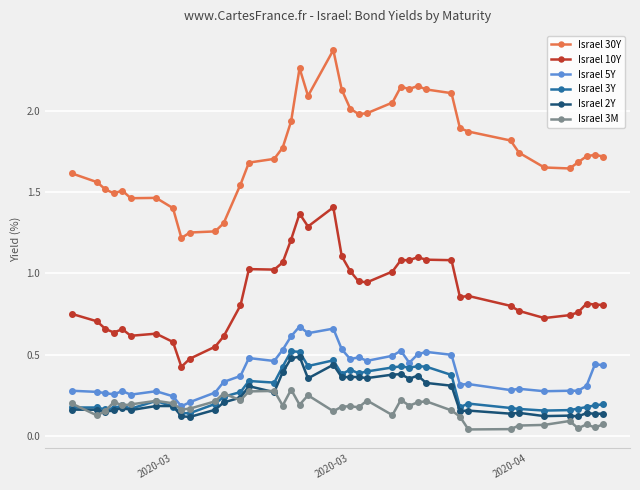

True or false: Israel 30Y has more than 0 points higher than both neighbors.

True